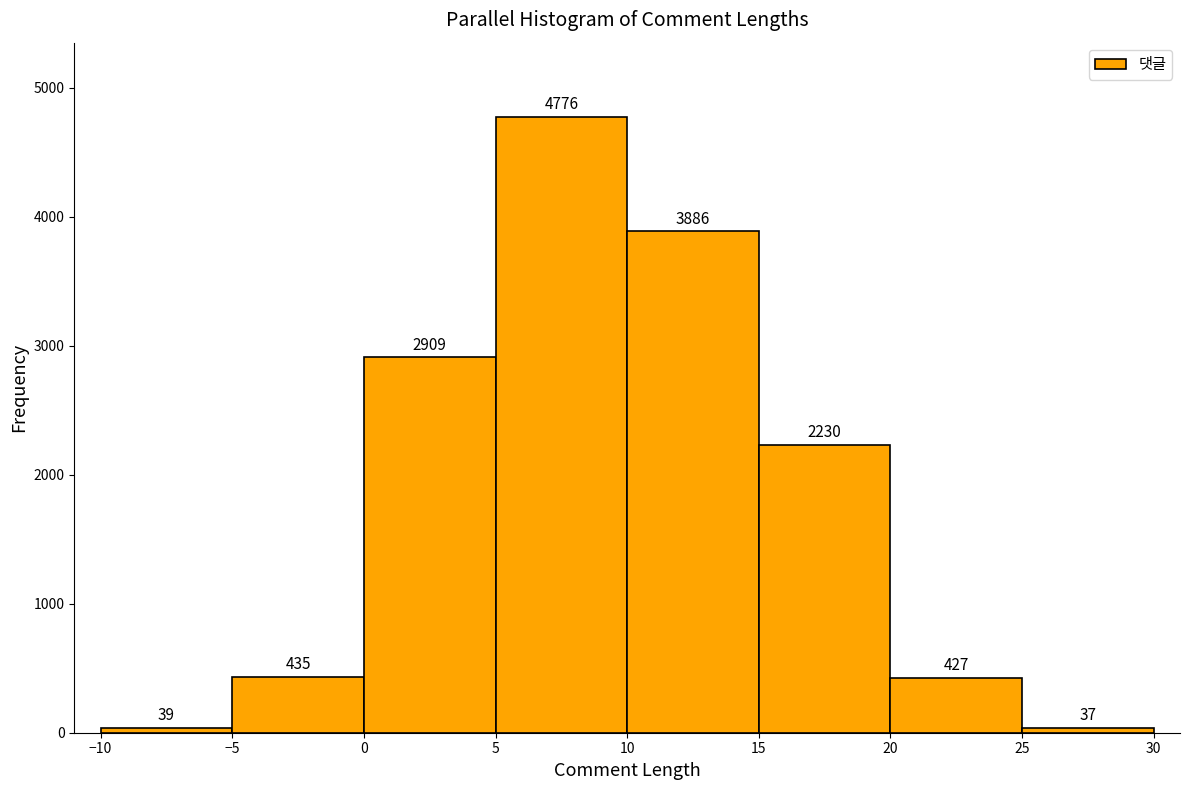

Reading left to right, list every bar in this chart as the range it spans on the x-axis followed by its height.

-10 to -5: 39
-5 to 0: 435
0 to 5: 2909
5 to 10: 4776
10 to 15: 3886
15 to 20: 2230
20 to 25: 427
25 to 30: 37